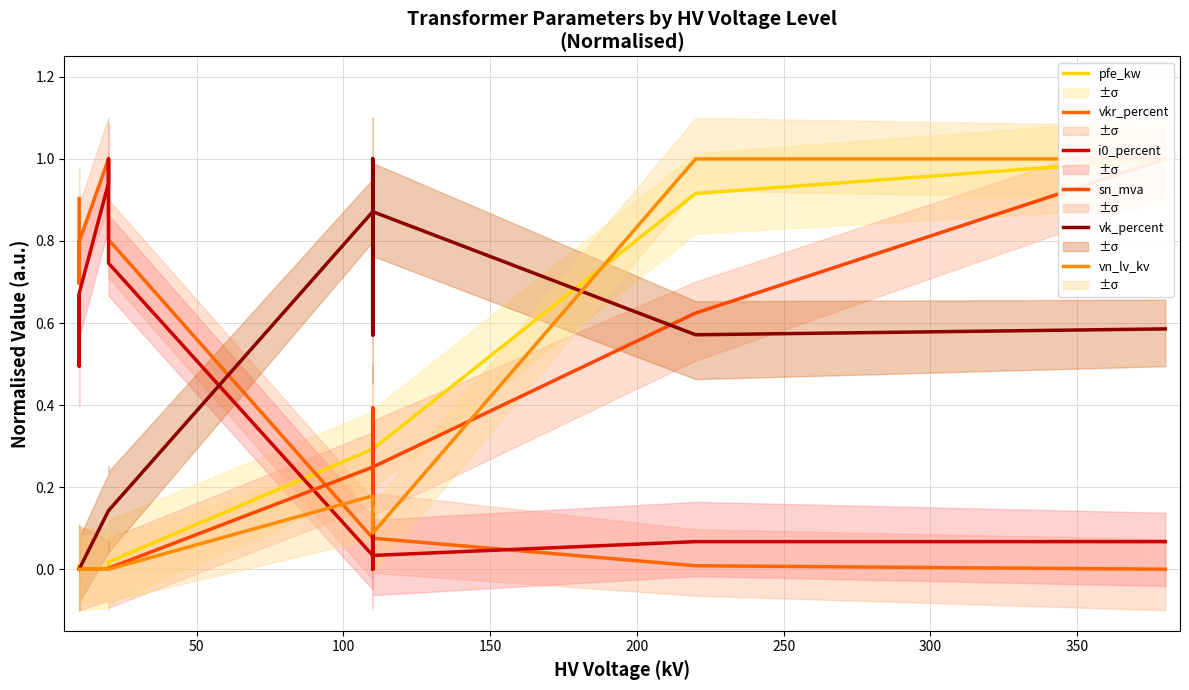

Which has a higher value, 50 or 300?

300